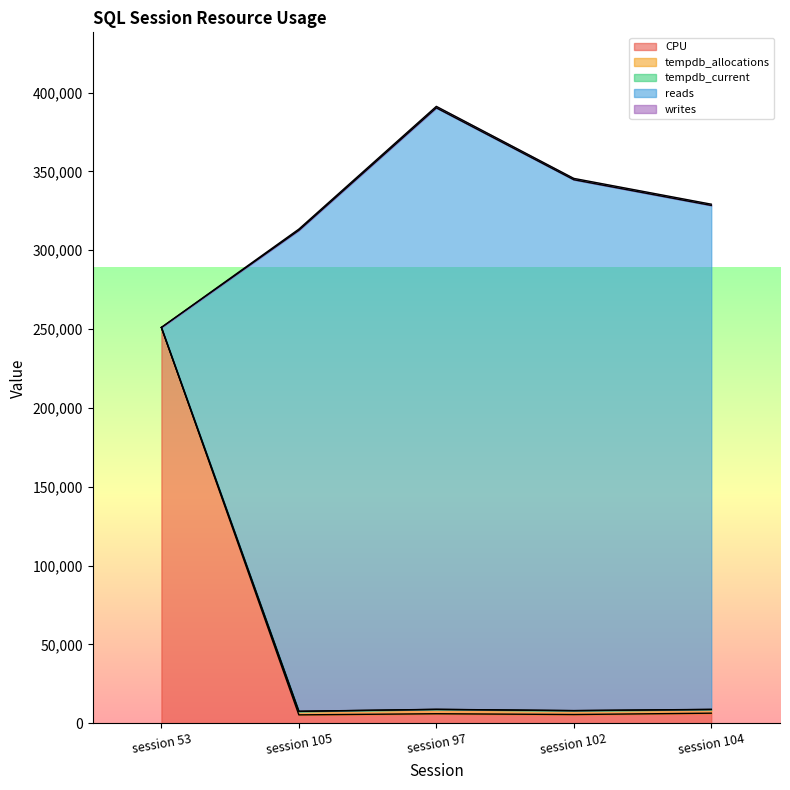

Which category has the highest value in the CPU series?

session 53